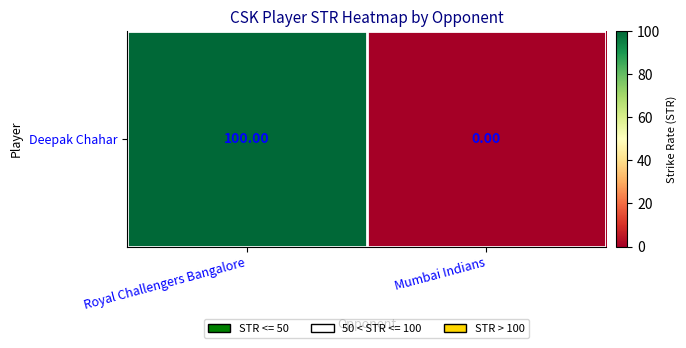

Reading left to right, what are all the values shown in this chart?

100	0